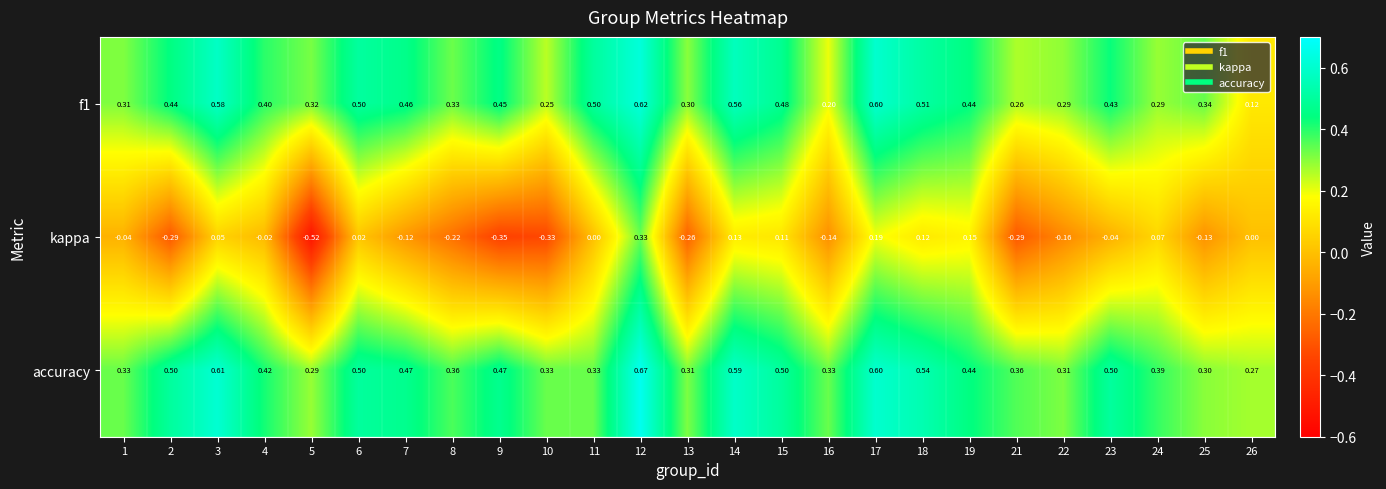

What is the spread (max minus min) of values at 17?

0.4